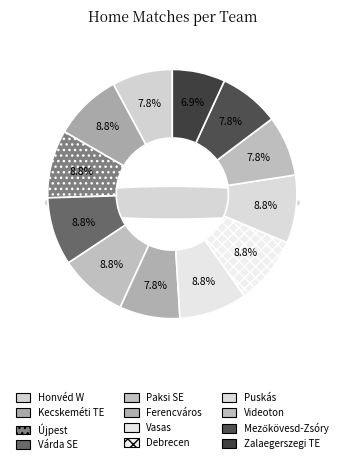

Which has a higher value, Várda SE or Kecskeméti TE?

Várda SE